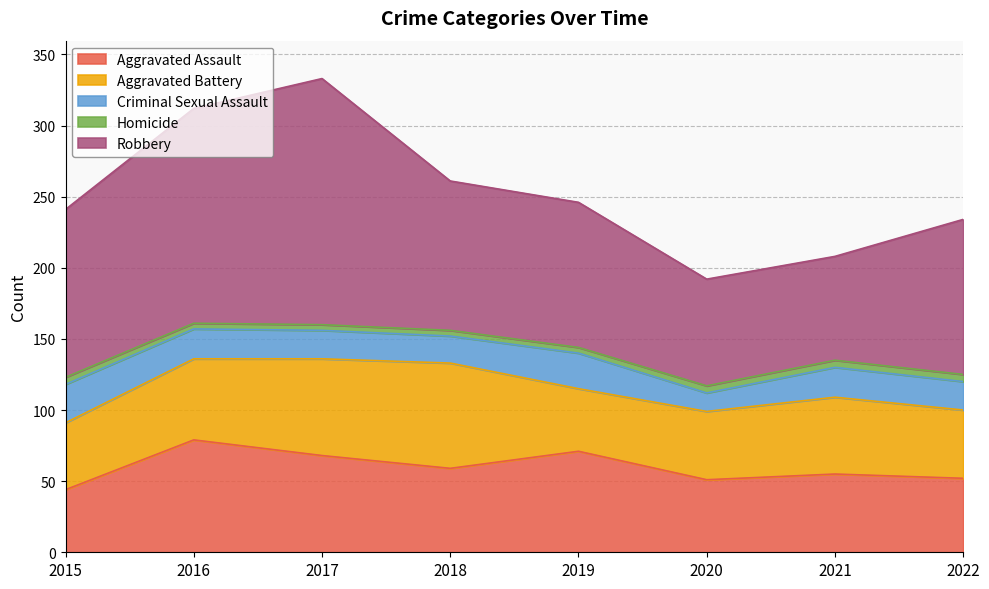

True or false: Robbery and Aggravated Battery intersect in this chart.

False